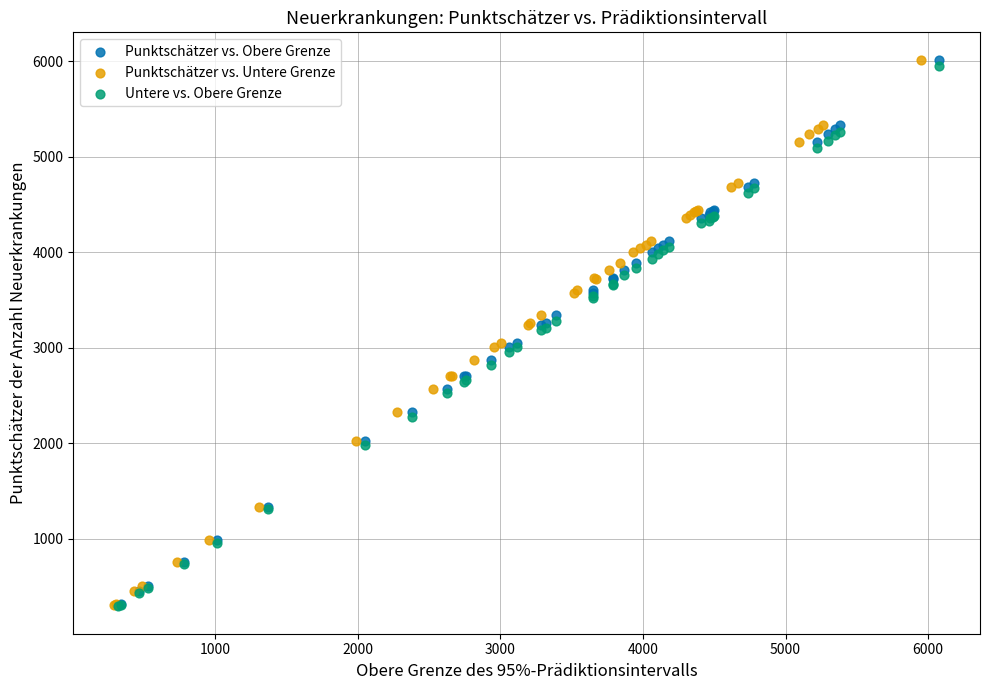

What are all the series names shown in the legend?

Punktschätzer vs. Obere Grenze, Punktschätzer vs. Untere Grenze, Untere vs. Obere Grenze